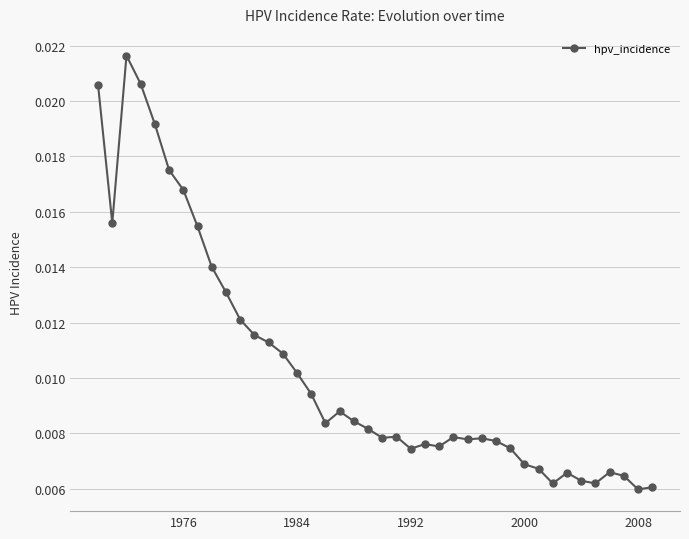

True or false: there are more than 1 points higher than both neighbors.

True